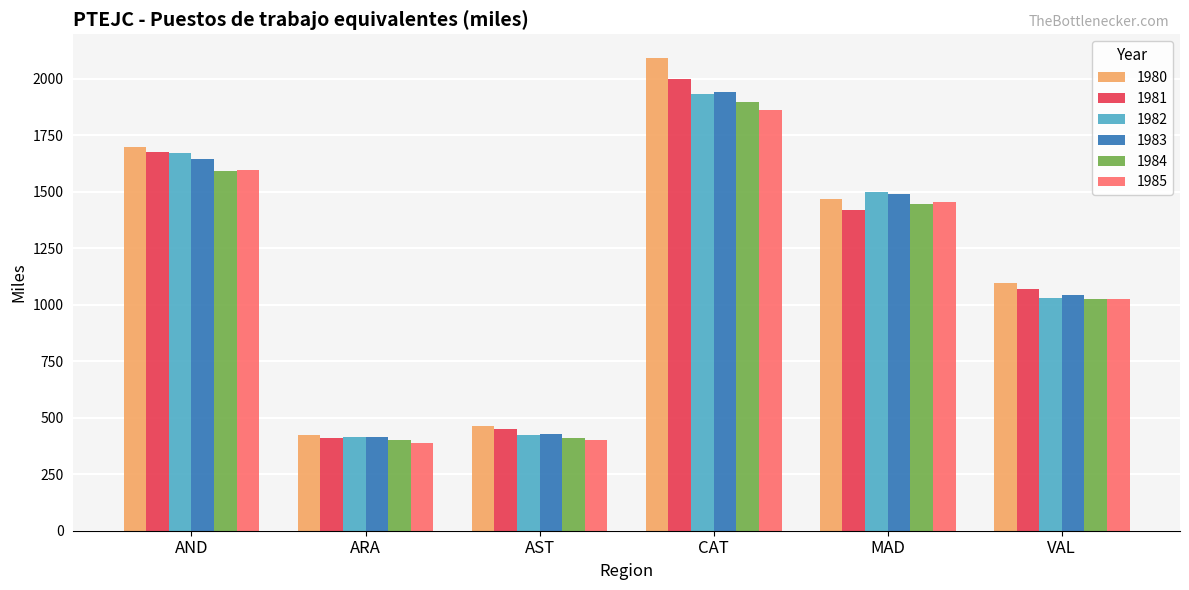

The value of 1982 at ARA is 413.6. True or false?

True